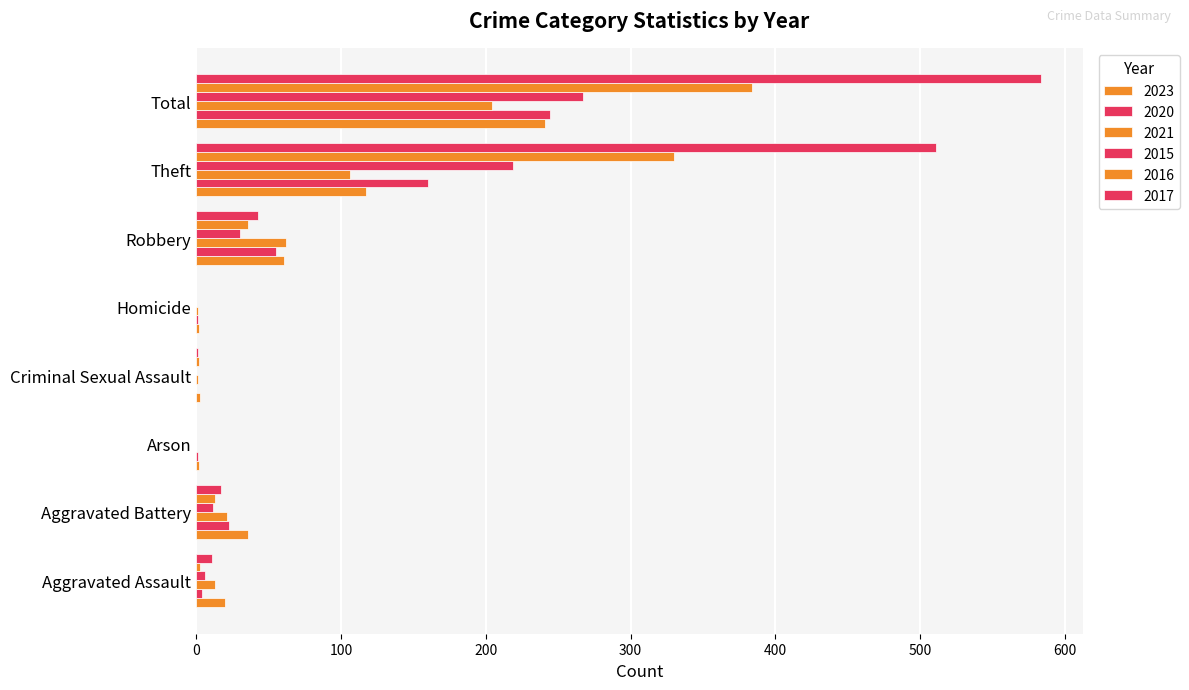

How many data points does each series have?

8